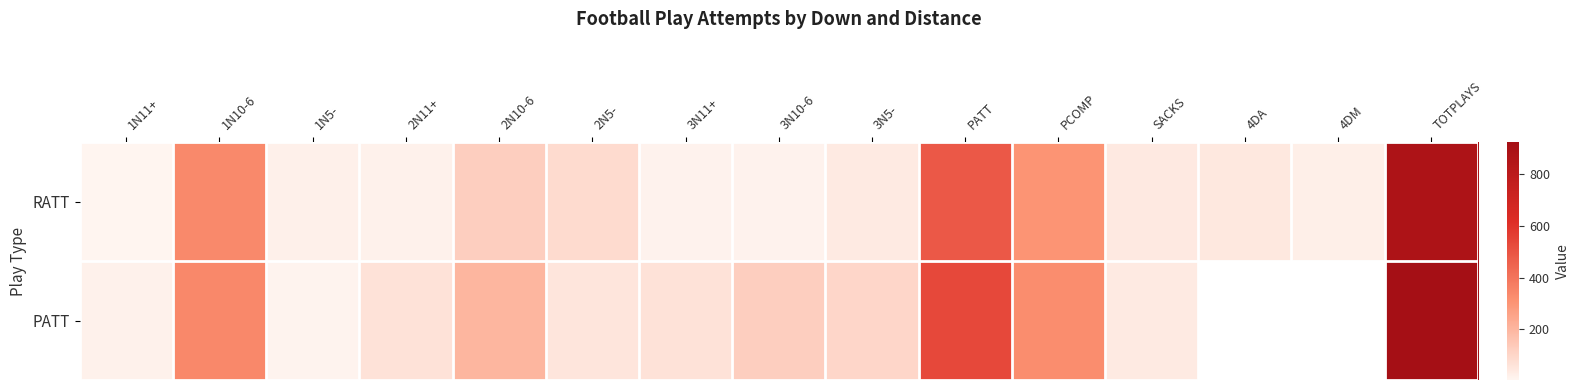

Where is PATT nearest to the value 466?

PATT